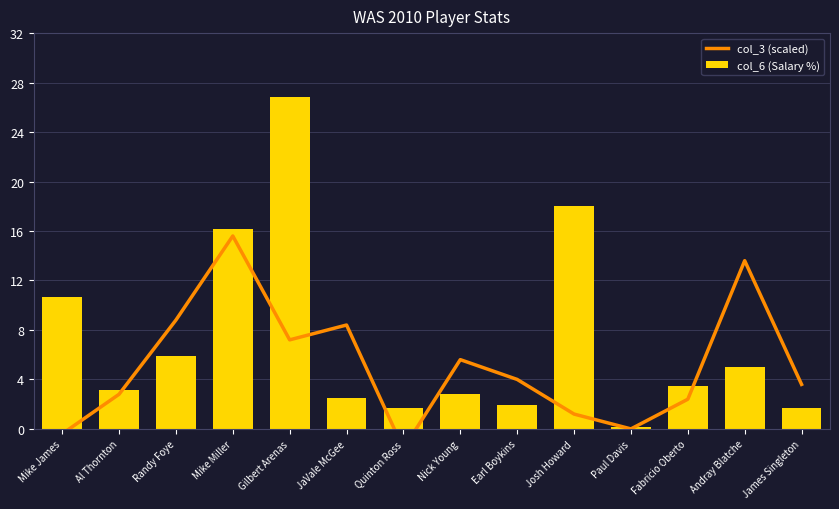

Which has a higher value, Randy Foye or Paul Davis?

Randy Foye